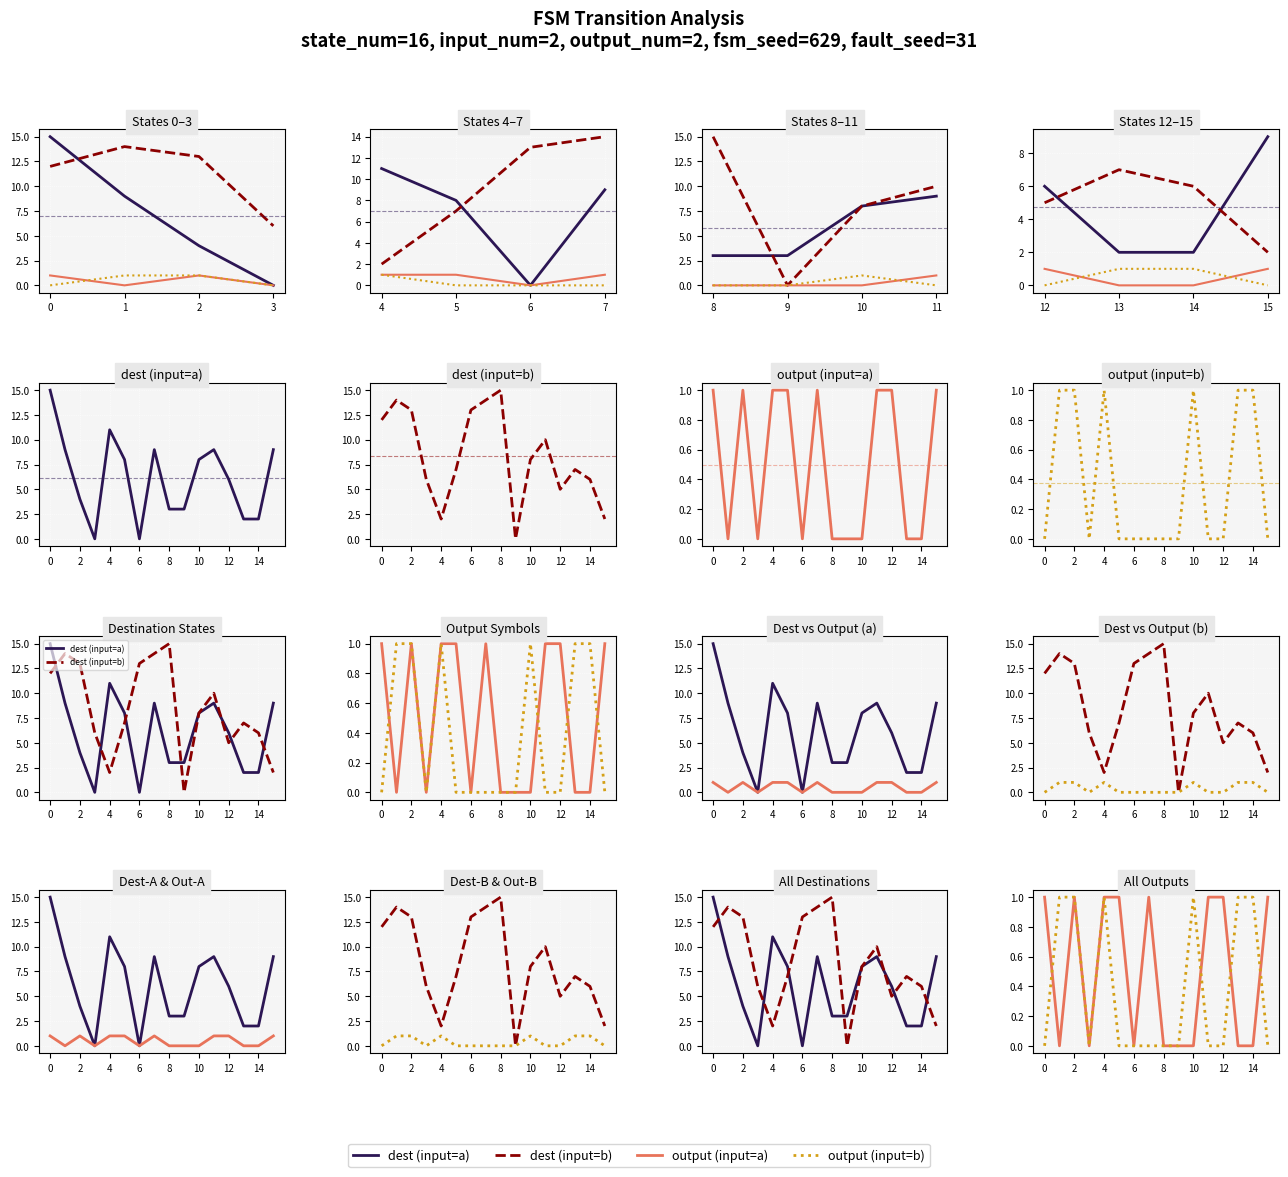

What is the sum of all dest (input=b) values?

134